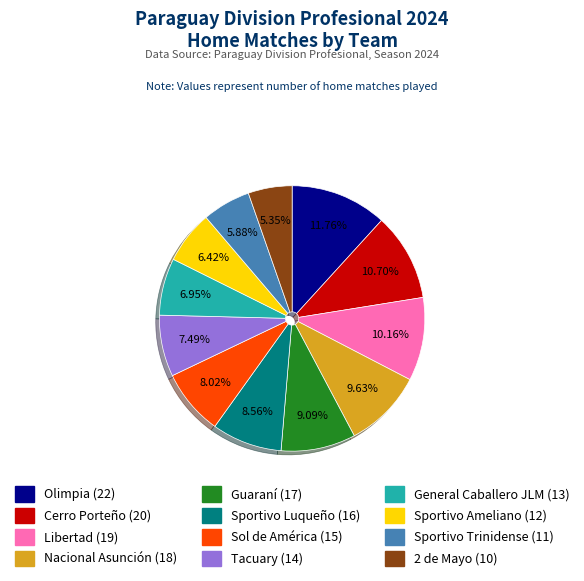

Rank the categories by value from lowest to highest.

2 de Mayo, Sportivo Trinidense, Sportivo Ameliano, General Caballero JLM, Tacuary, Sol de América, Sportivo Luqueño, Guaraní, Nacional Asunción, Libertad, Cerro Porteño, Olimpia